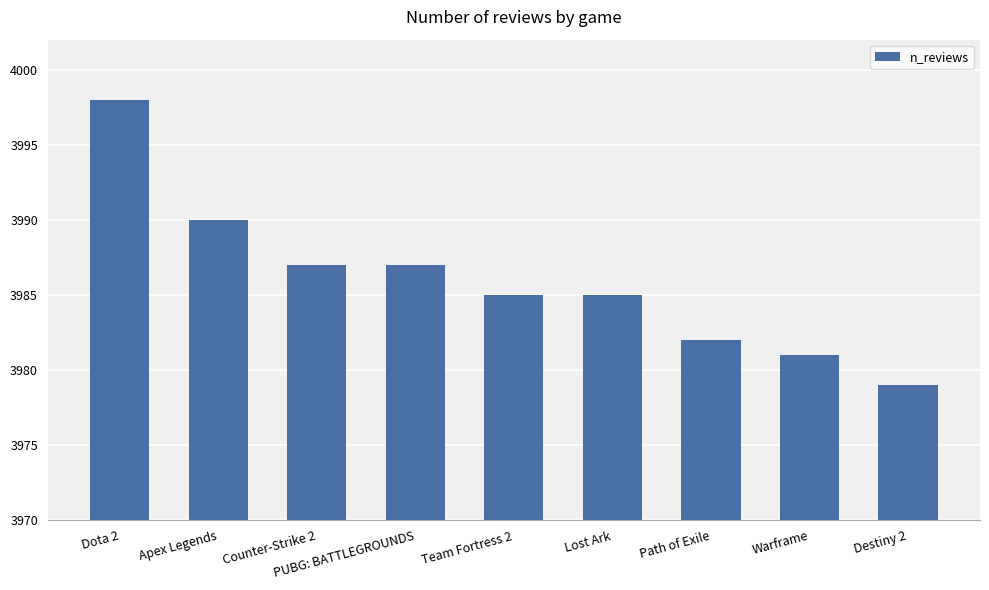

Which label corresponds to the largest value in the chart?

Dota 2